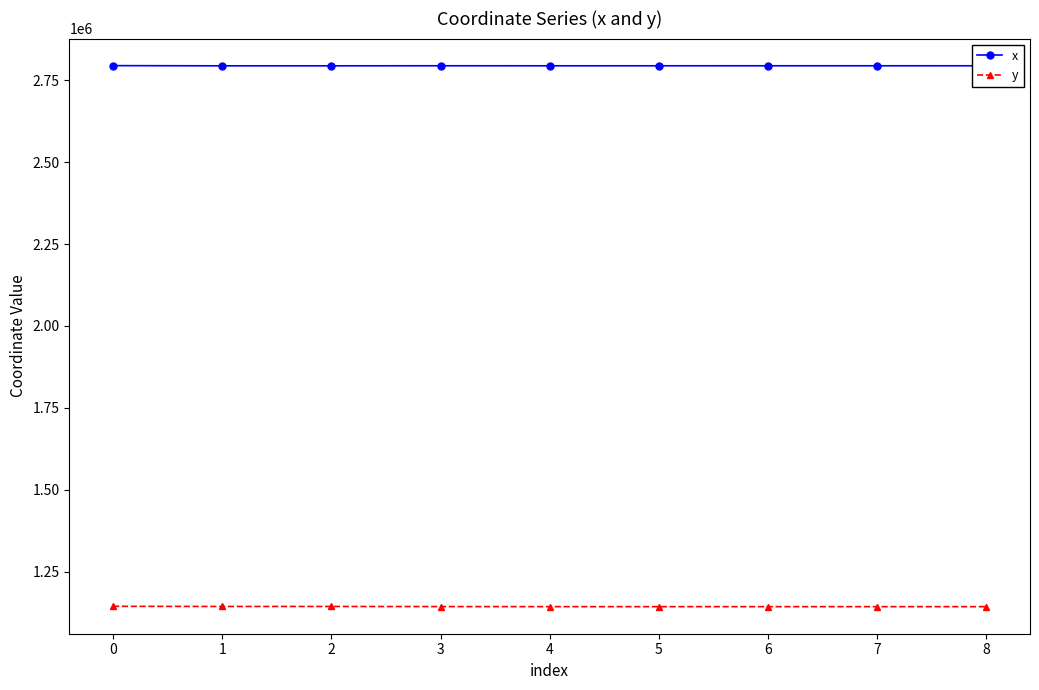

What is the difference between the highest and lowest values at 7?

1651062.2